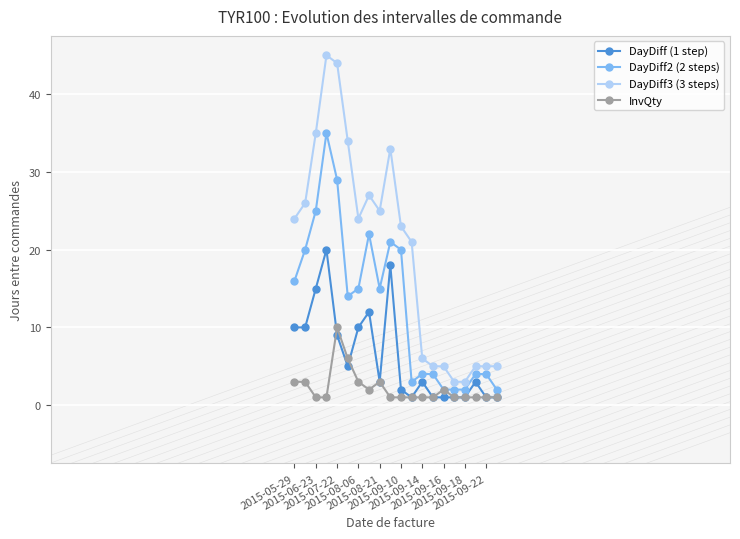

Which series has the largest total across all categories?

DayDiff3 (3 steps)